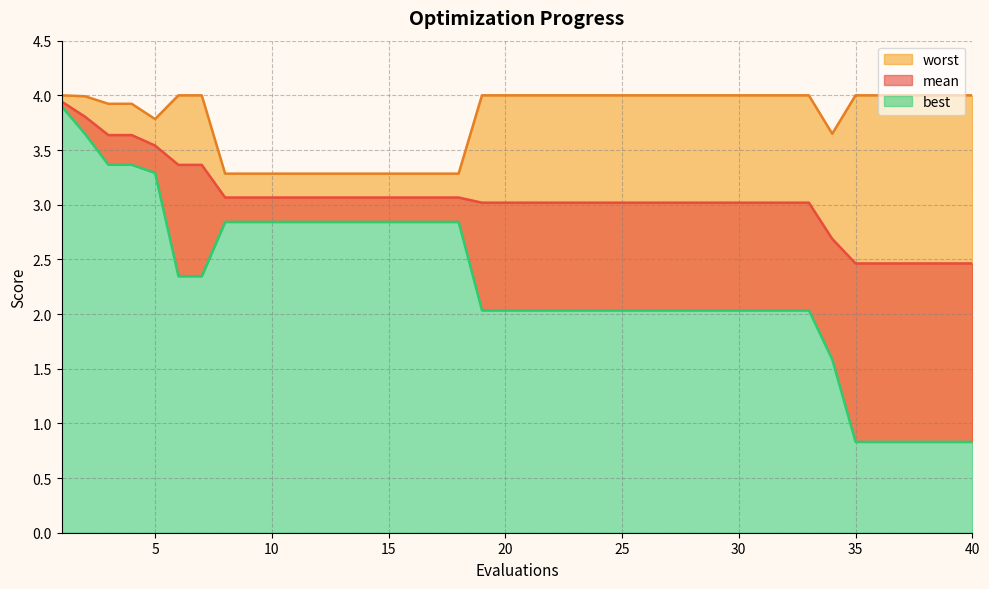

True or false: worst and mean cross at least once.

False